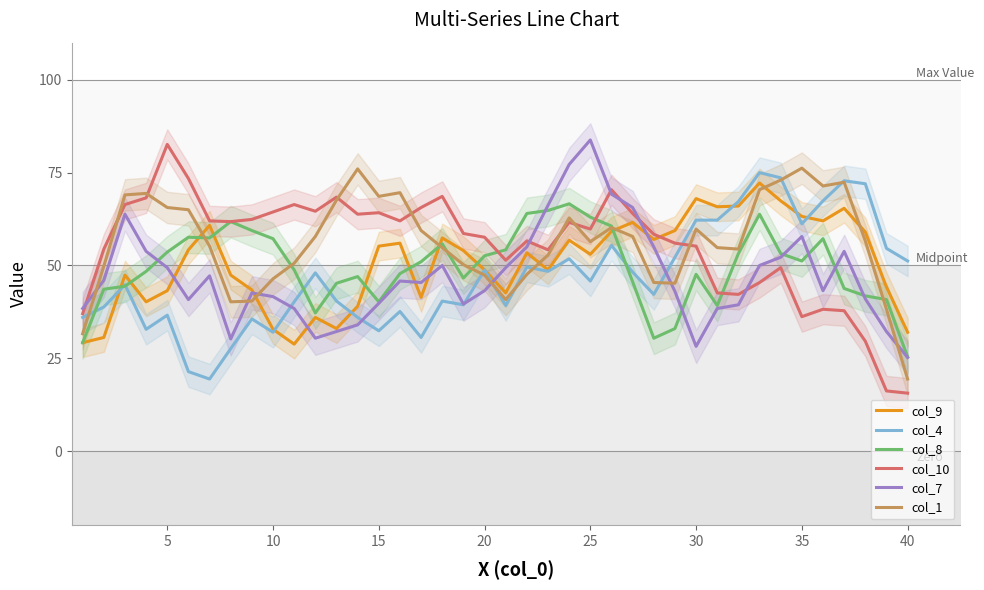

What is the maximum value shown in the chart?

83.8